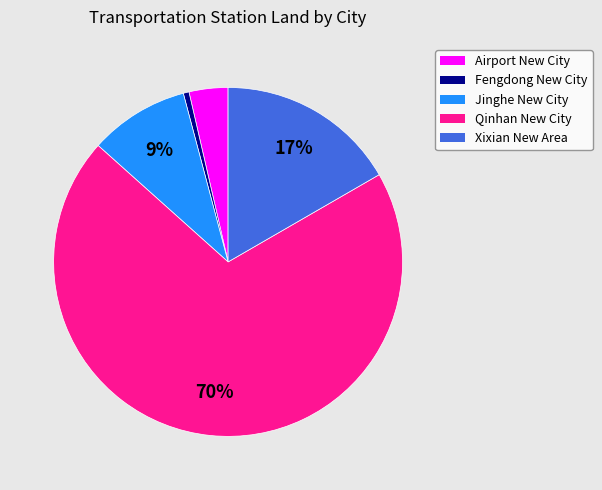

Which category has the smallest portion of the pie?

Fengdong New City